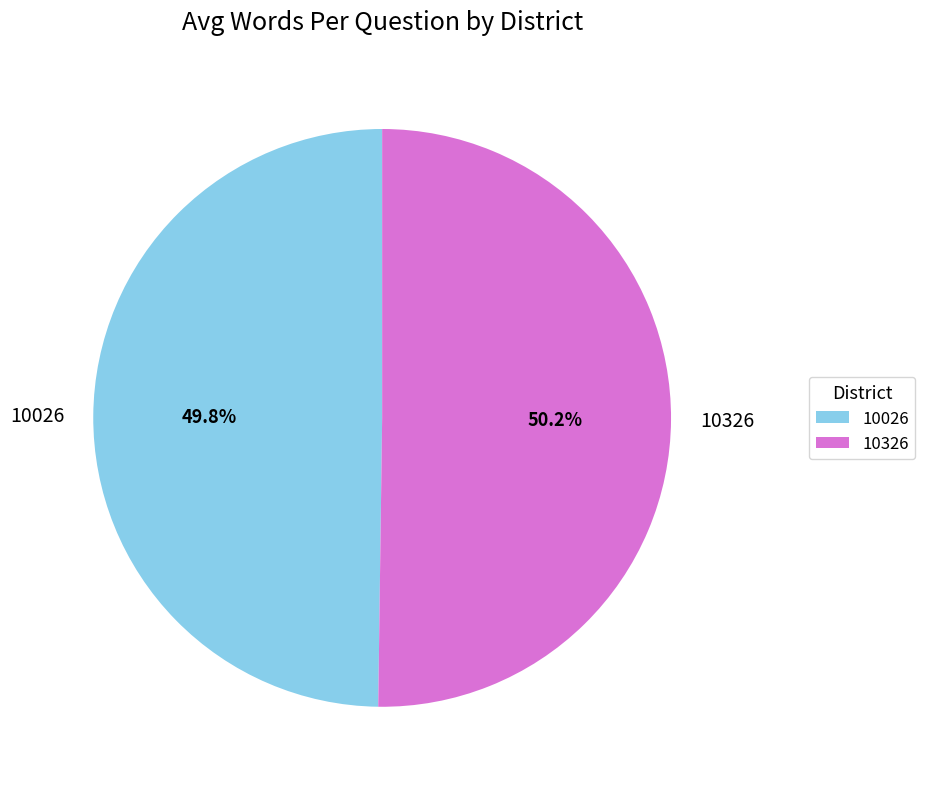

Approximately how many times larger is the value at 10326 compared to 10026?

1.0